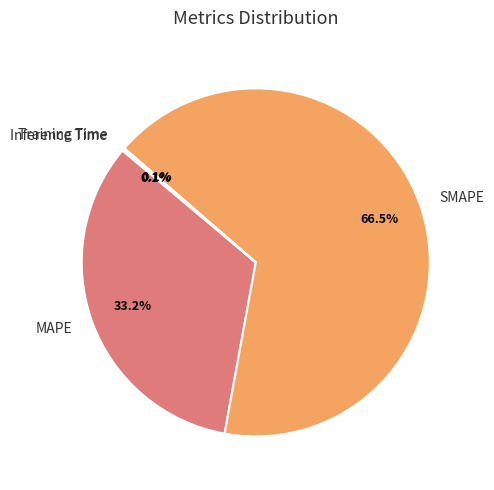

Which category accounts for the majority?

SMAPE